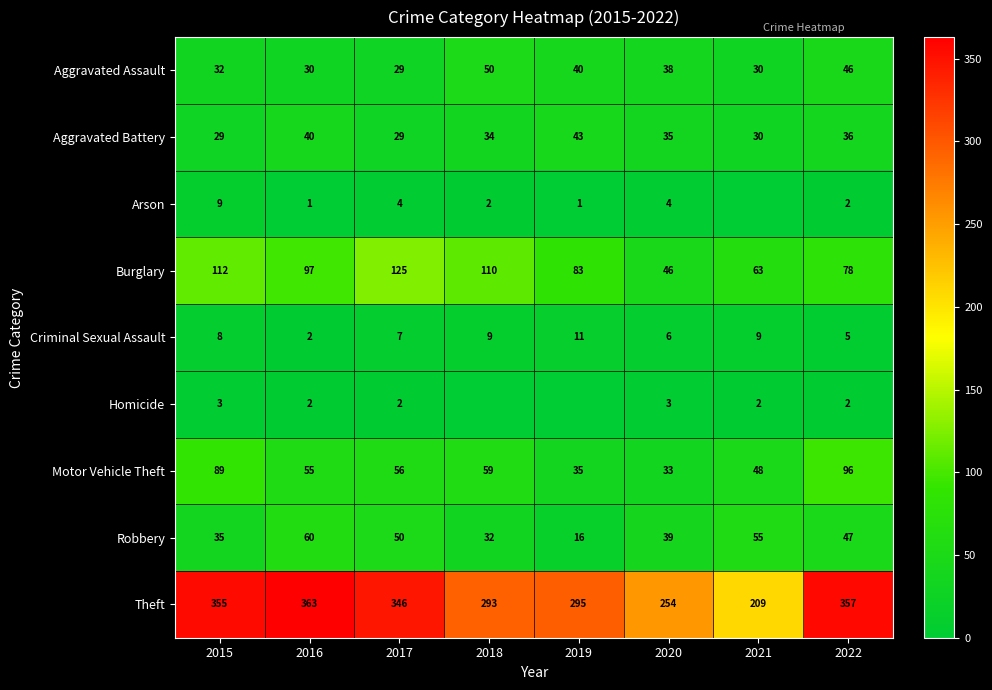

What is the total value across all series at 2019?

524